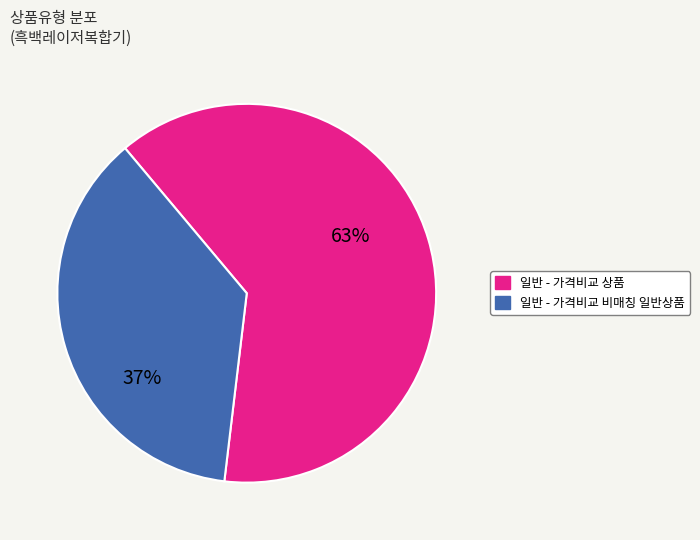

To the nearest percent, what is the difference between the 일반 - 가격비교 비매칭 일반상품 and 일반 - 가격비교 상품 slice percentages?

26%